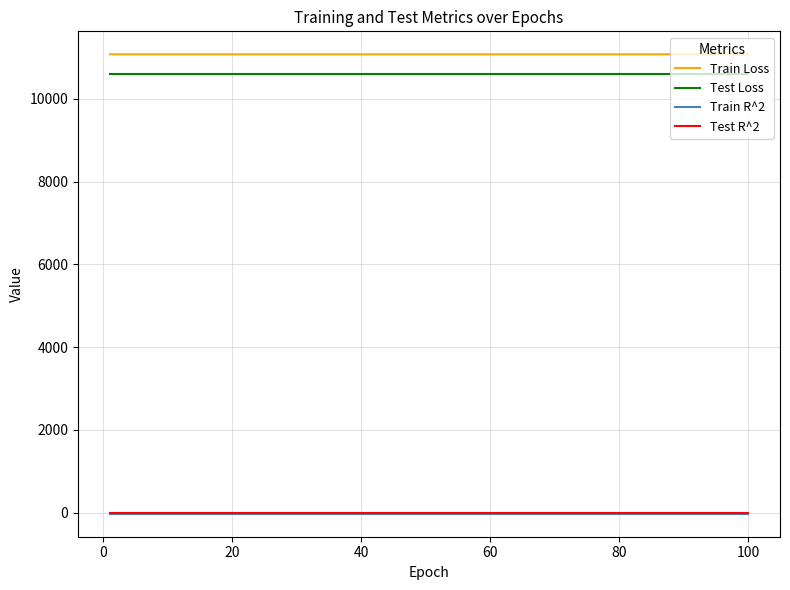

What is the highest value of the Test Loss series?

10593.9